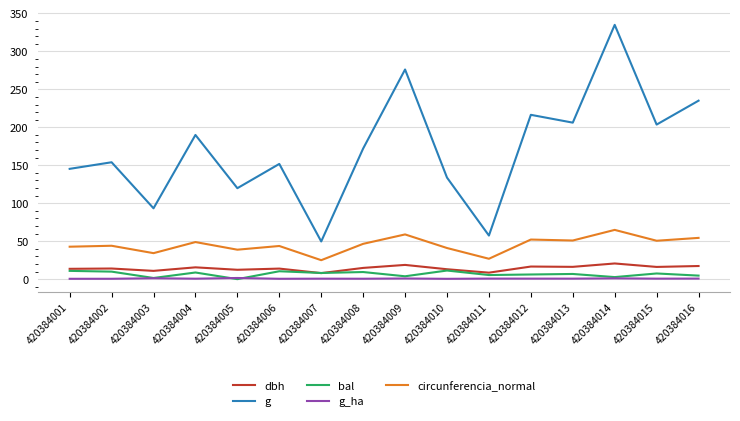

Is the value of circunferencia_normal at 420384003 greater than the value of g at 420384005?

No